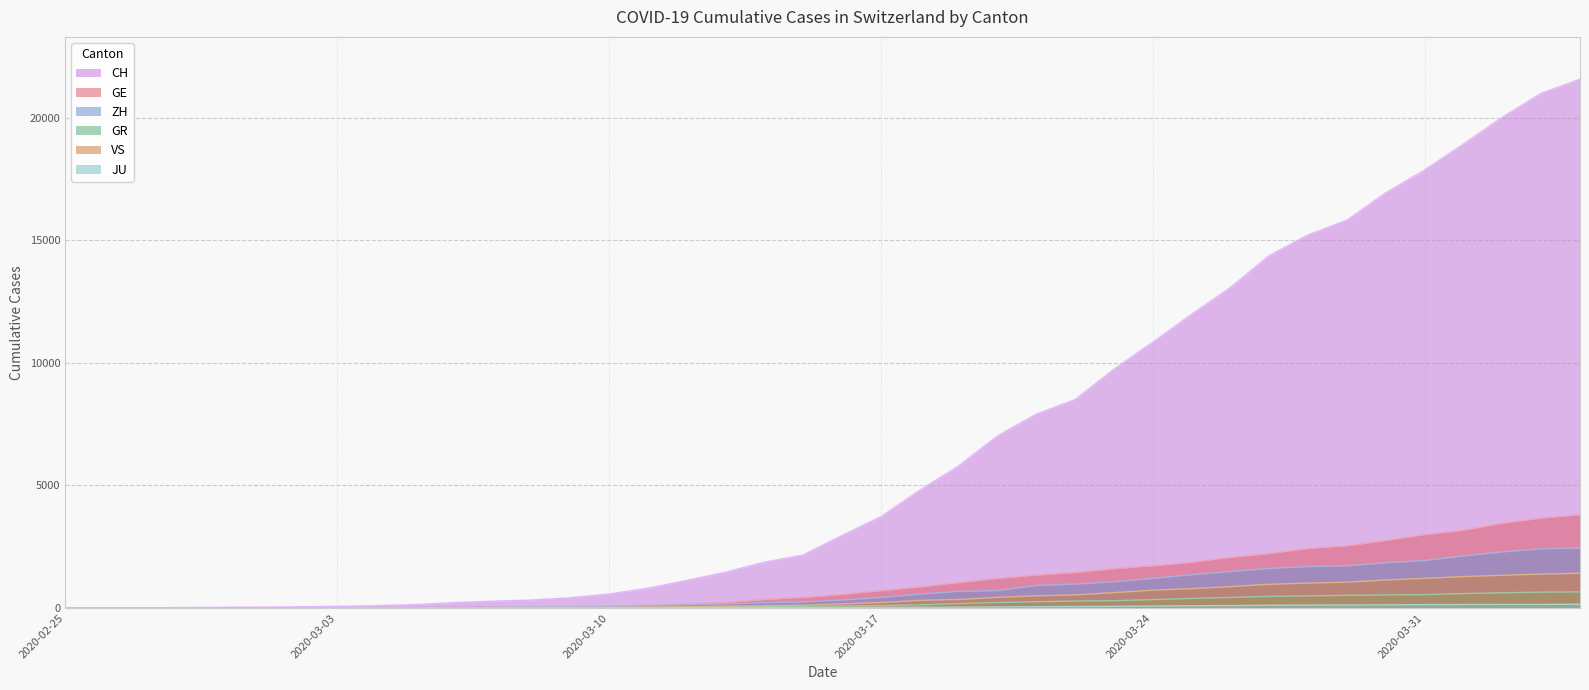

Which series has the largest range (max minus min)?

CH